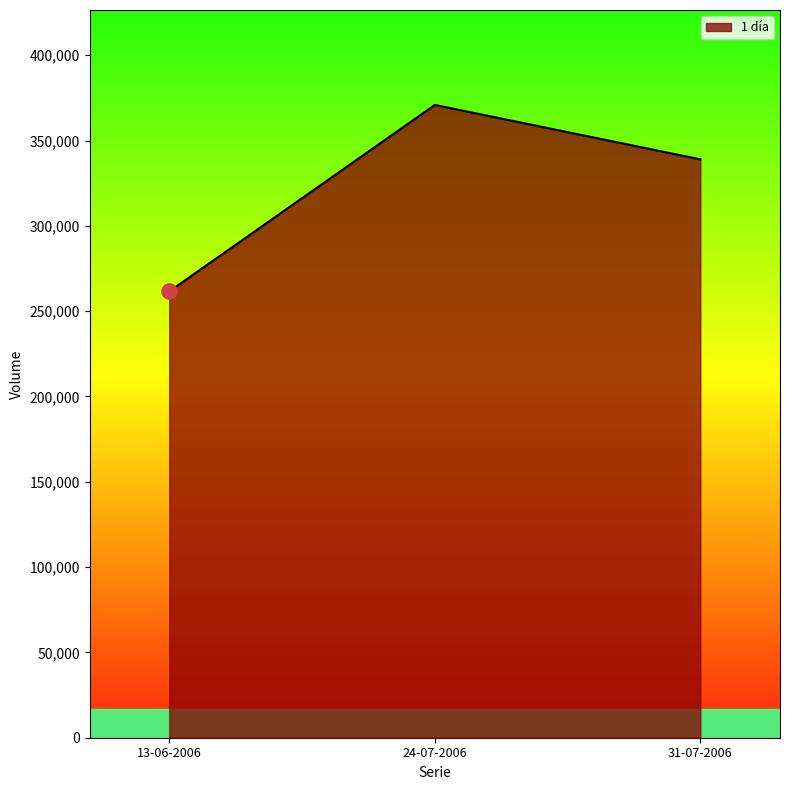

Which has a higher value, 13-06-2006 or 31-07-2006?

31-07-2006